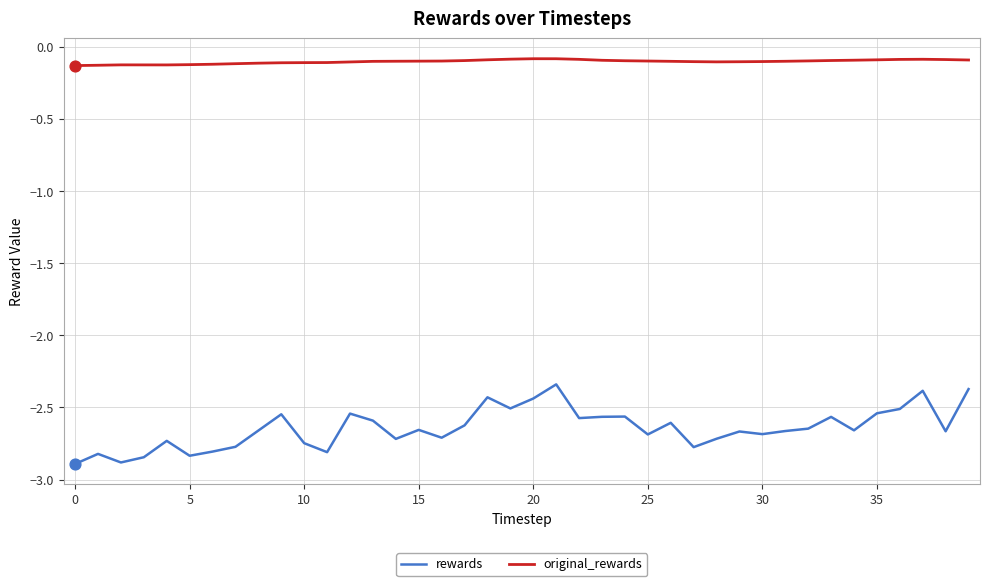

True or false: rewards and original_rewards cross at least once.

False